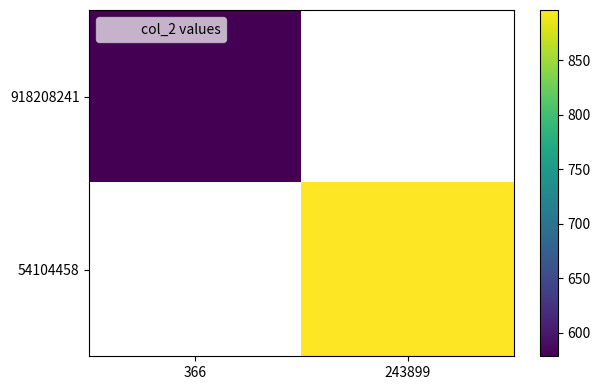

Is the value of 918208241 at 366 greater than the value of 54104458 at 366?

No